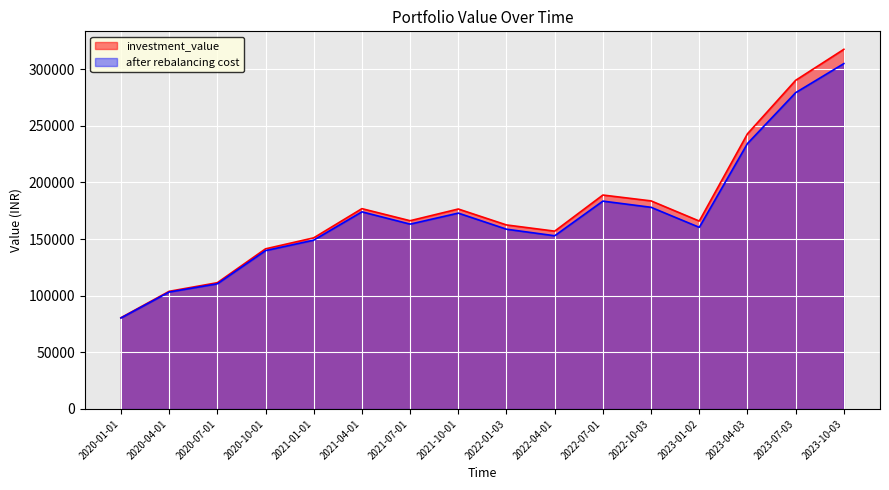

True or false: investment_value has more than 1 interior local peaks.

True